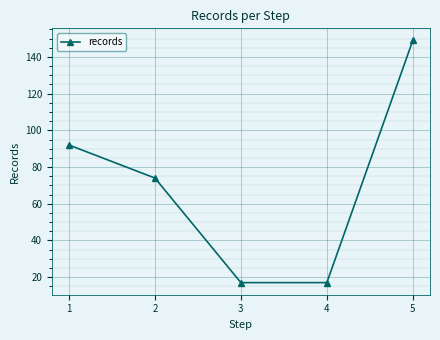

Reading right to left, what are all the values shown in this chart?

5=149	4=17	3=17	2=74	1=92